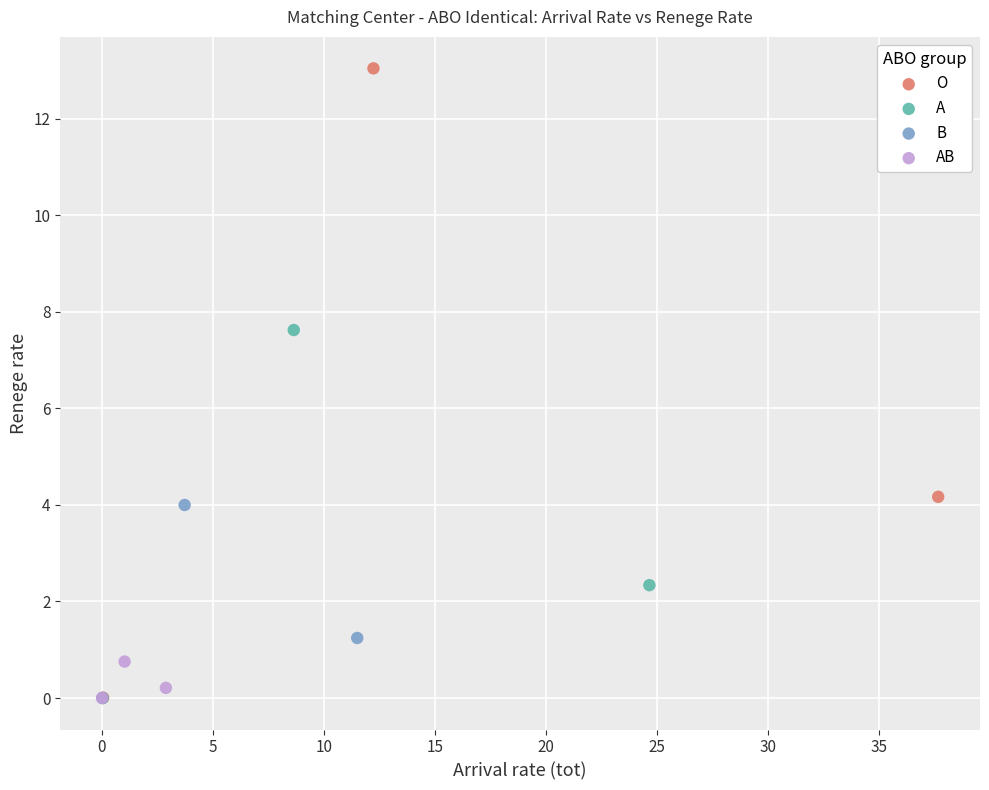

Which series reaches the maximum Y coordinate?

O